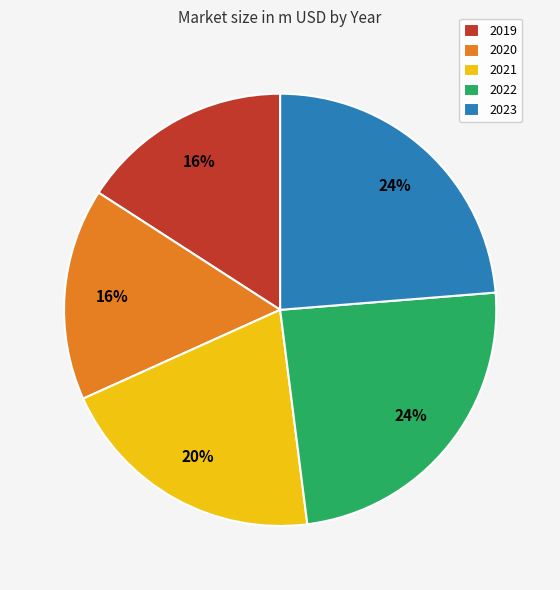

Is 2021 the majority of the pie?

No